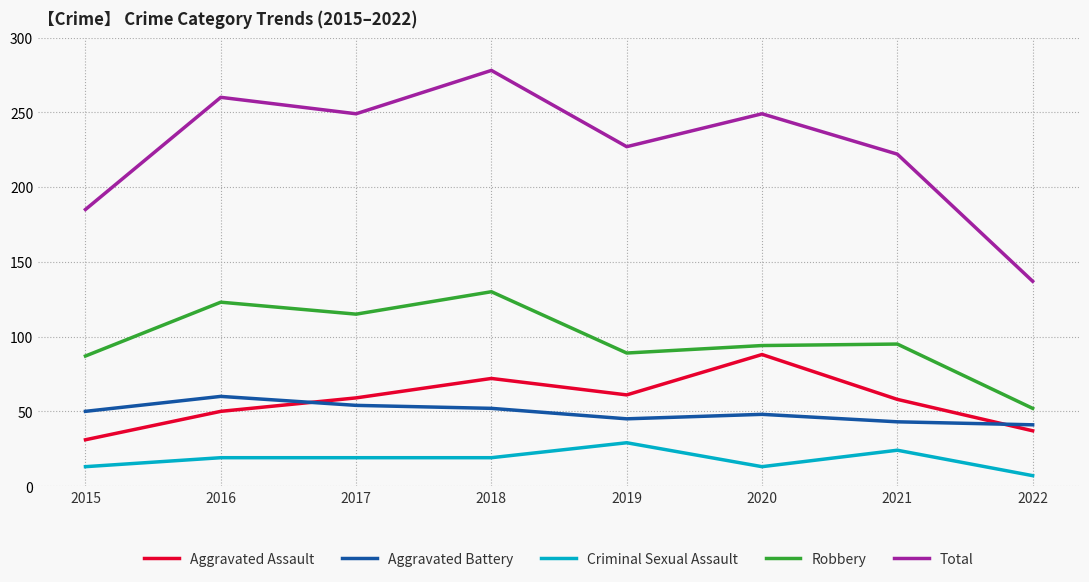

How many Aggravated Assault values are between 50 and 72?

5